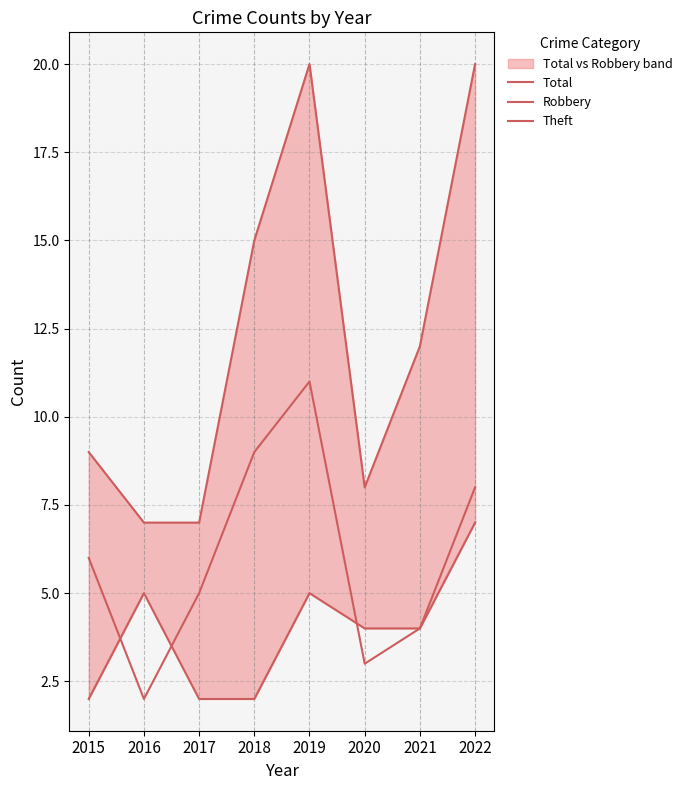

Which series ends up on top after the final intersection of Robbery and Theft?

Robbery